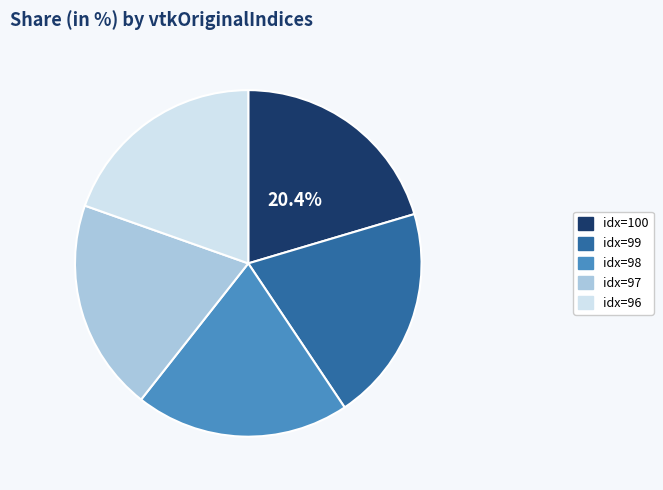

Does any single category account for the majority?

No